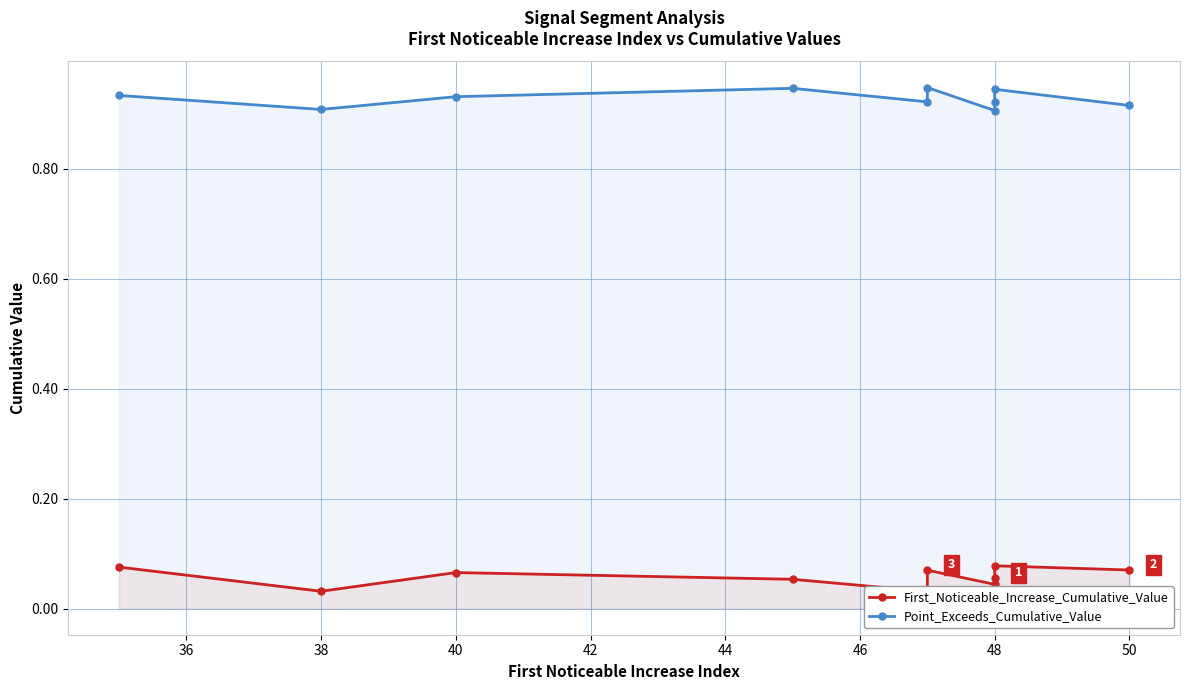

What is the total value across all series at 40?

1.0